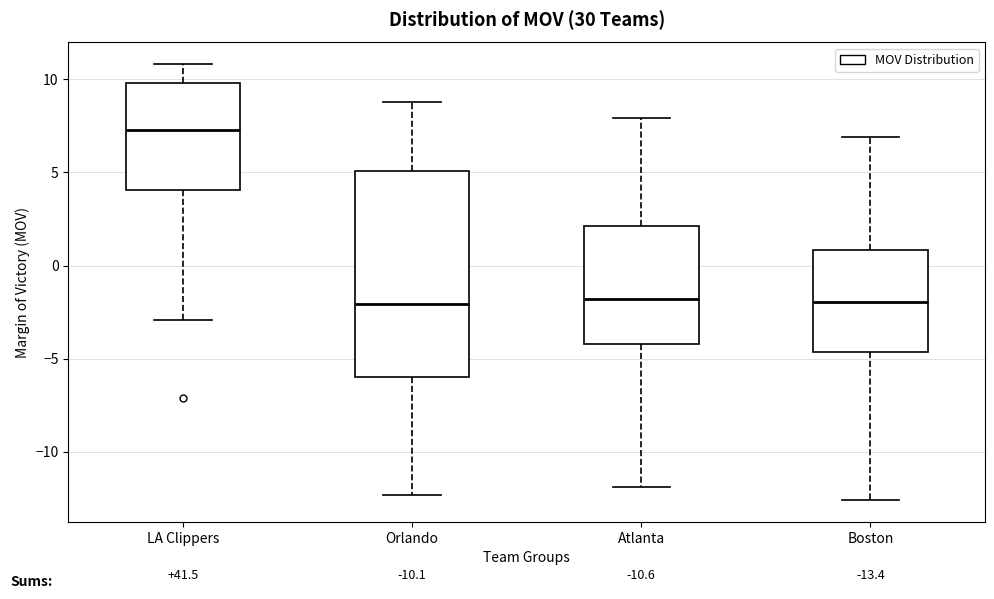

Comparing the boxes themselves (not the whiskers), which one is the tallest?

Orlando